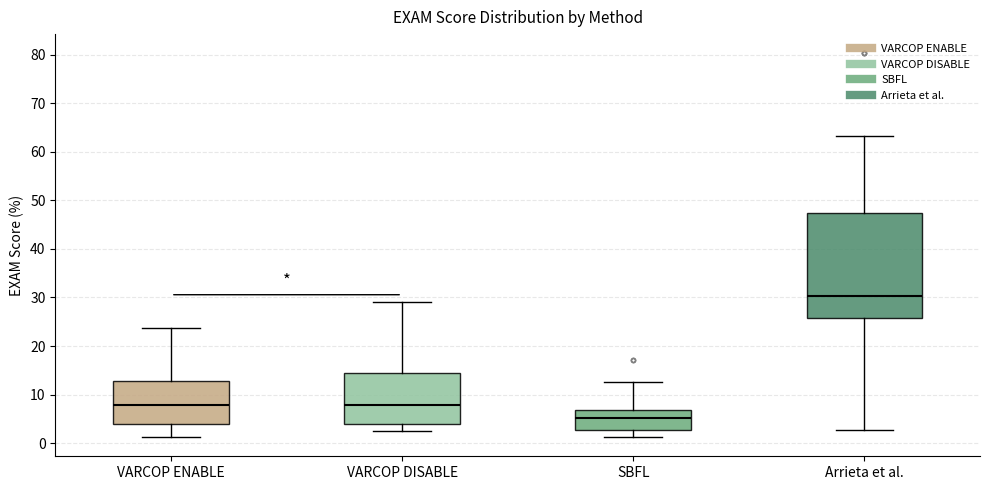

Which box has the lowest median line?

SBFL